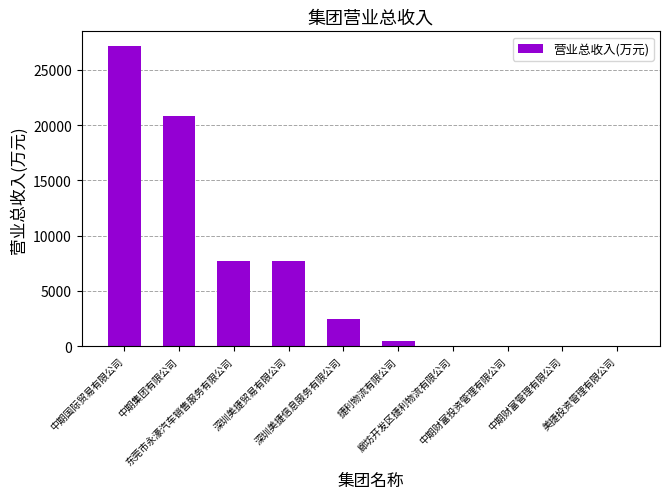

List the labels in order of value, largest first.

中期国际贸易有限公司, 中期集团有限公司, 东莞市永濠汽车销售服务有限公司, 深圳美捷贸易有限公司, 深圳美捷信息服务有限公司, 捷利物流有限公司, 廊坊开发区捷利物流有限公司, 中期财富投资管理有限公司, 中期财富管理有限公司, 美捷投资管理有限公司